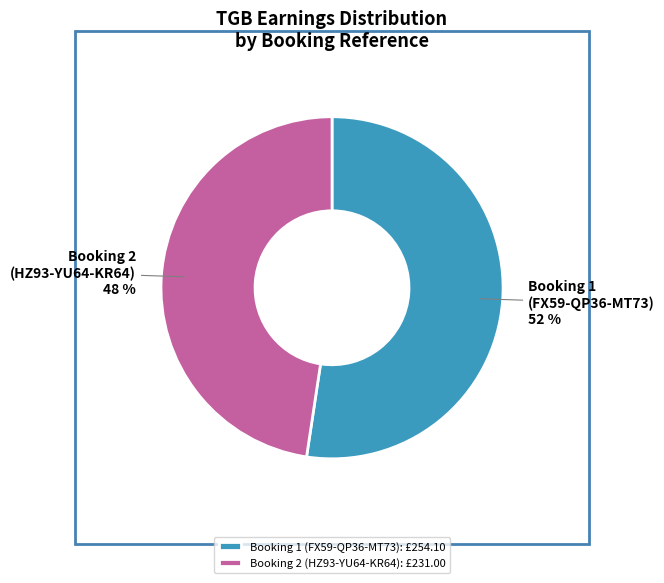

True or false: Booking 1 (FX59-QP36-MT73) accounts for 38% of the total.

False